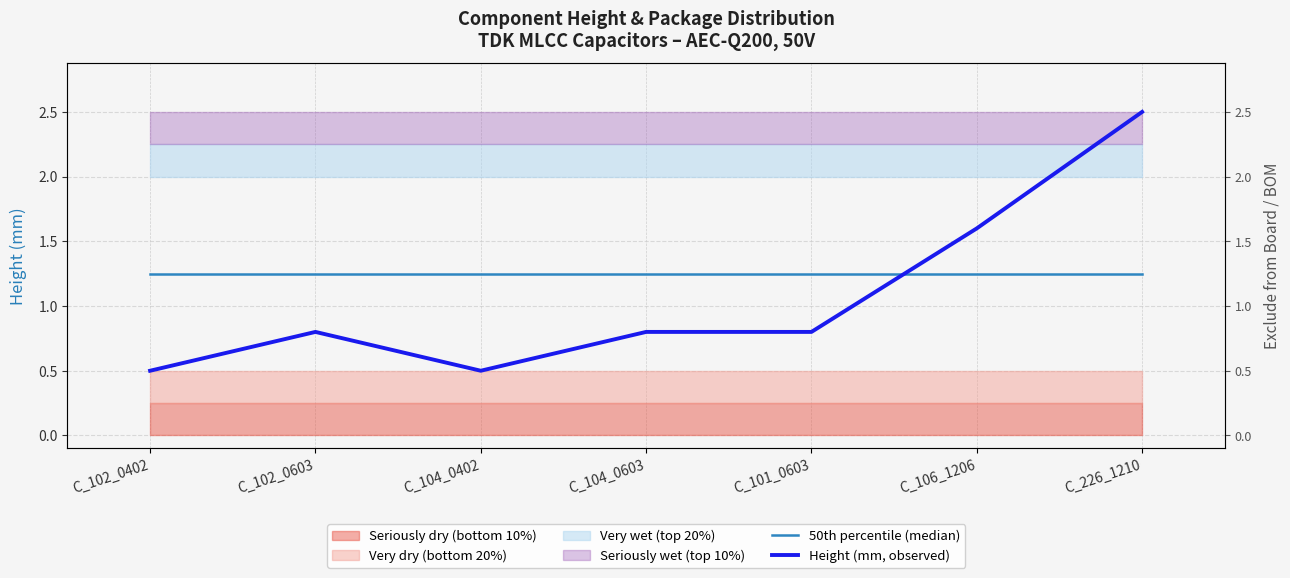

What is the approximate value of 50th percentile (median) at C_102_0402?

1.2